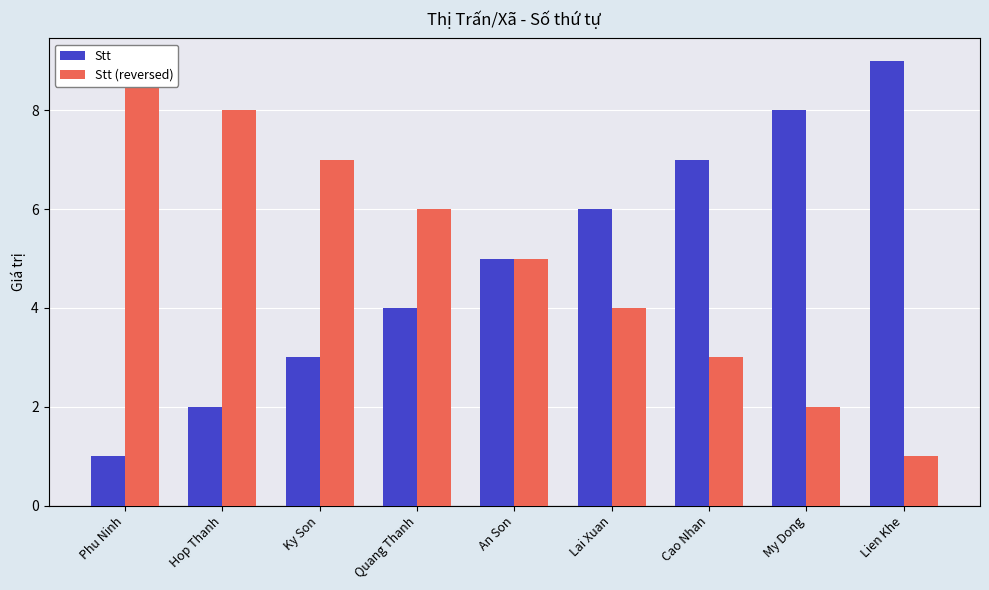

Is it true that Stt equals 13 at My Dong?

False